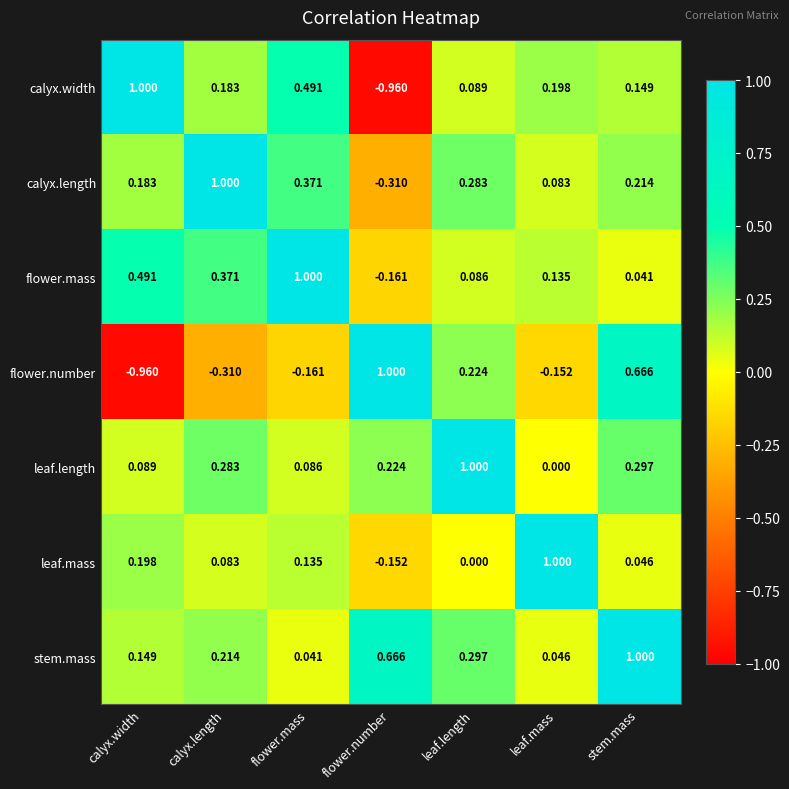

List the labels in order of stem.mass value, largest first.

stem.mass, flower.number, leaf.length, calyx.length, calyx.width, leaf.mass, flower.mass